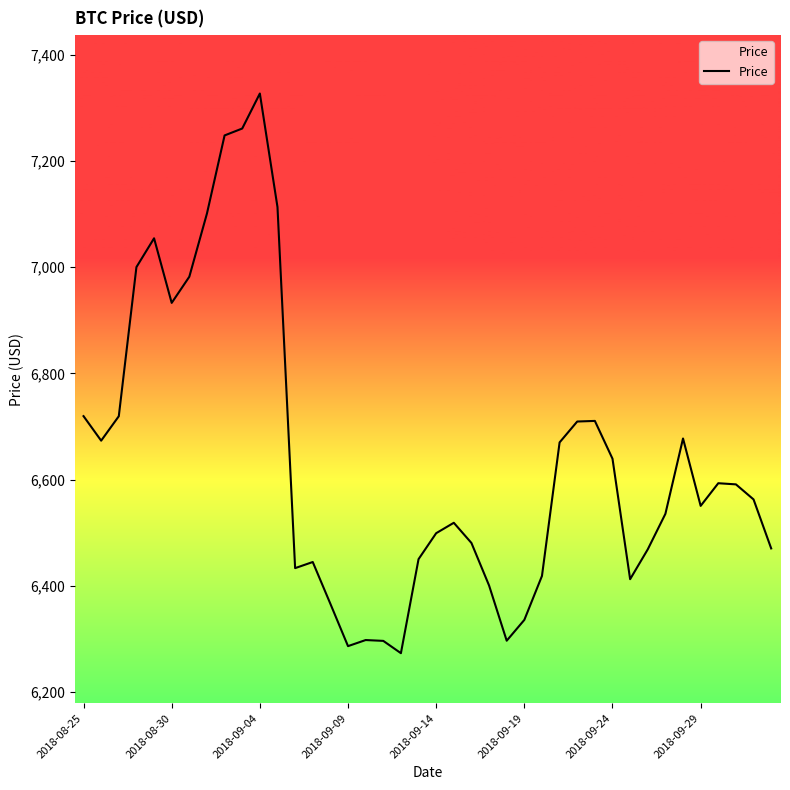

What is the greatest value displayed?

7326.9